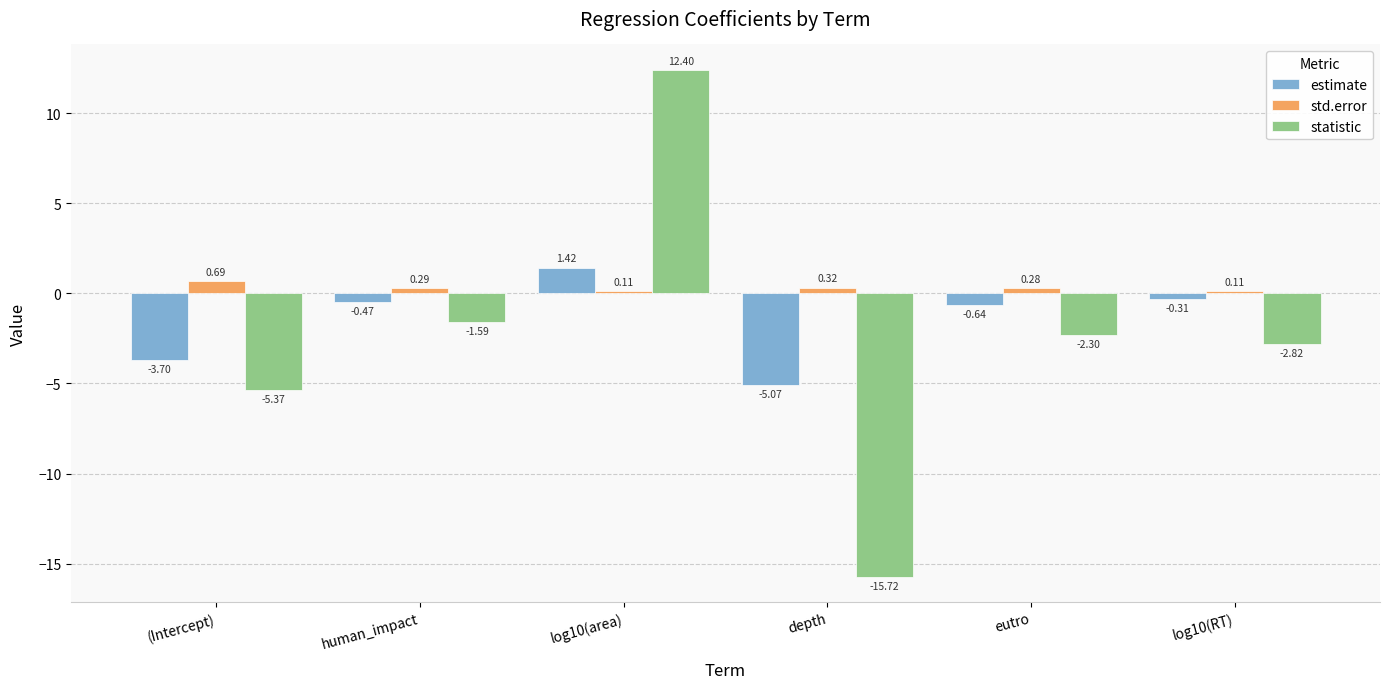

At which label does statistic reach its minimum?

depth